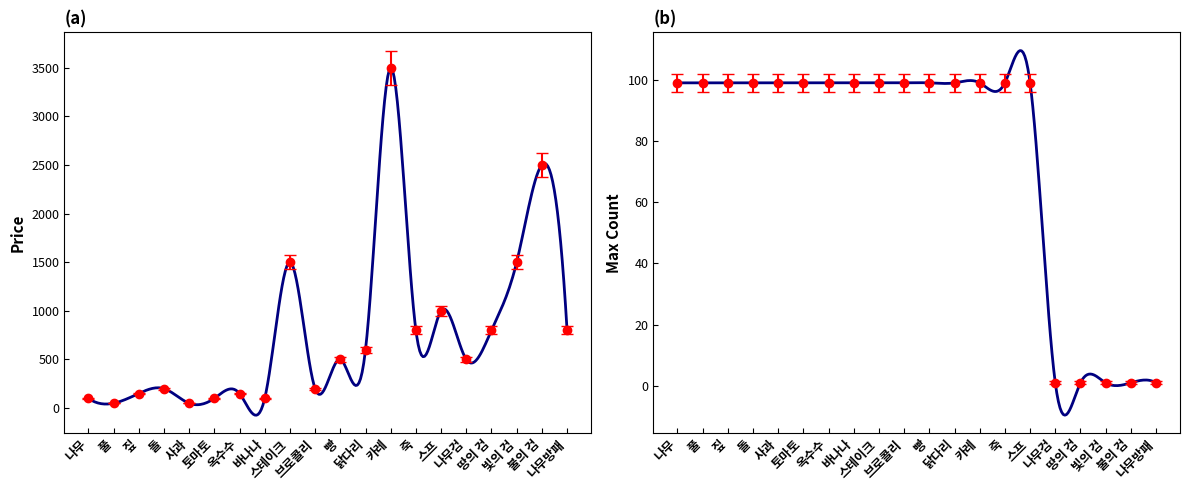

What is the label of the 12th point from the left?

닭다리